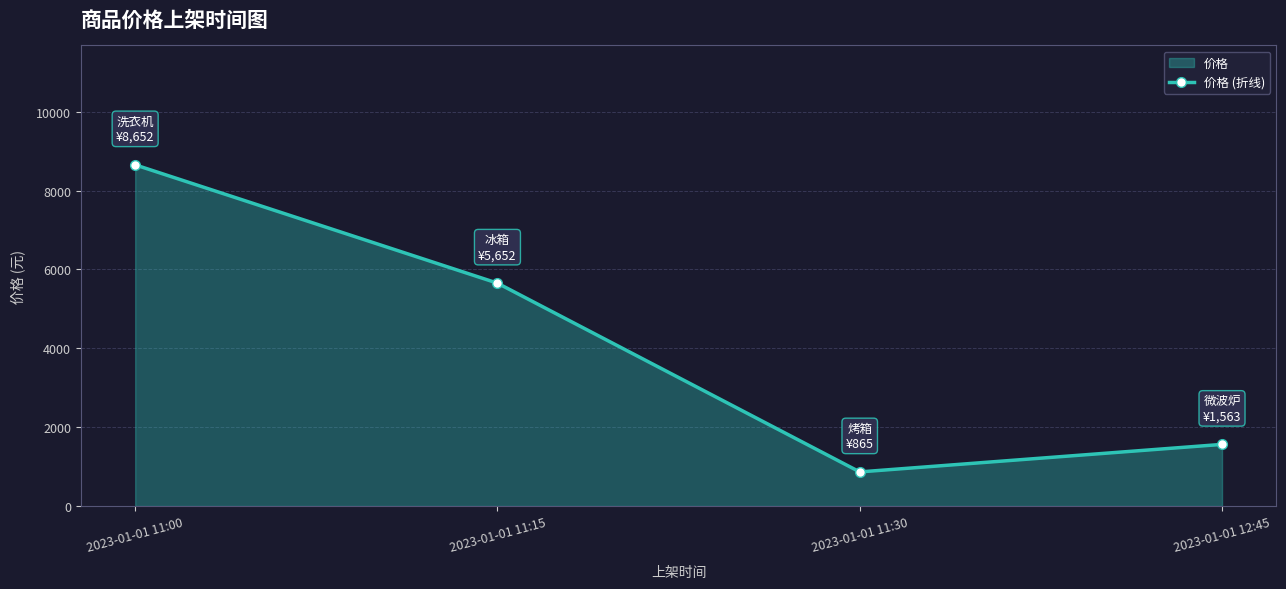

What is the greatest value displayed?

8652